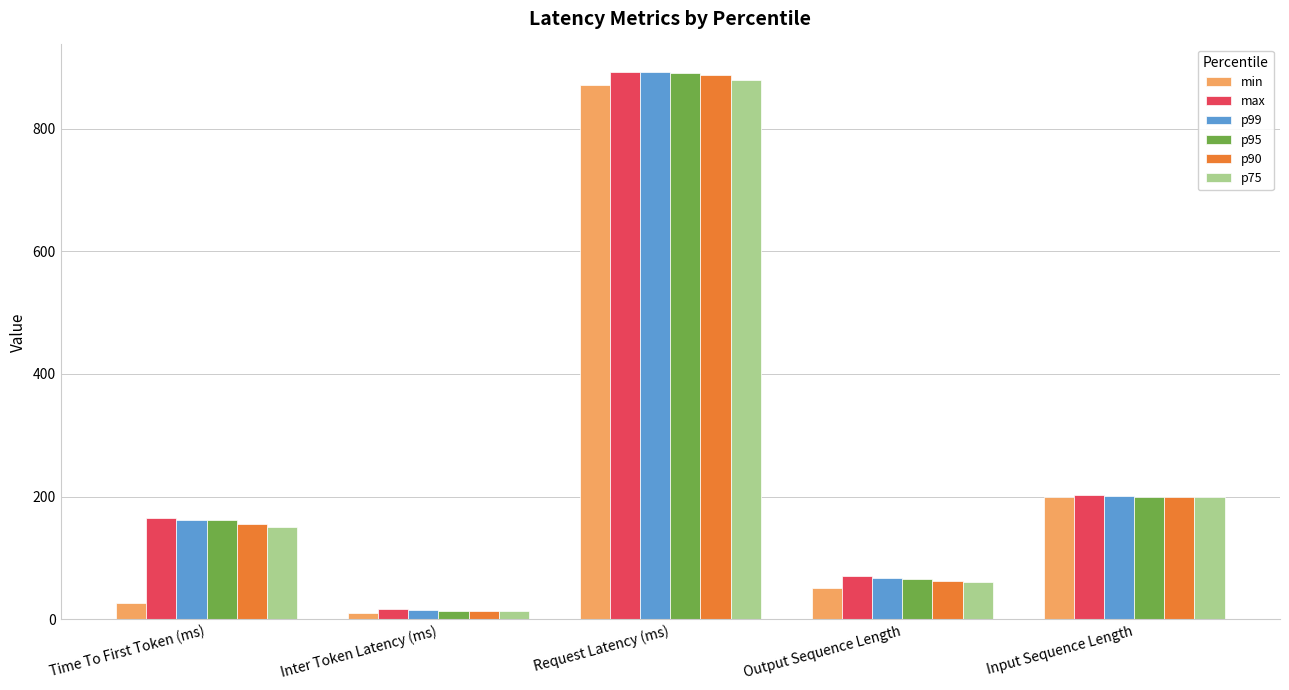

The value of p99 at Time To First Token (ms) is 162.3. True or false?

True